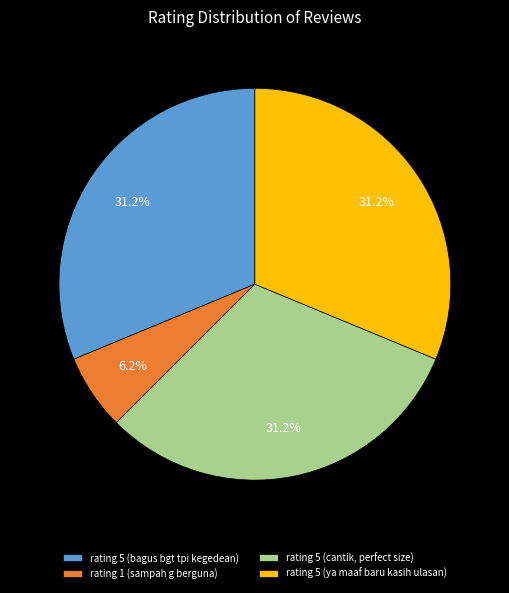

Which category has the smallest portion of the pie?

rating 1 (sampah g berguna)